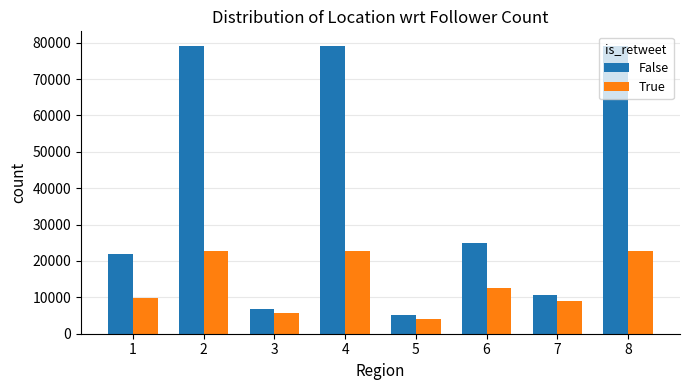

What is the spread (max minus min) of values at 3?

1103